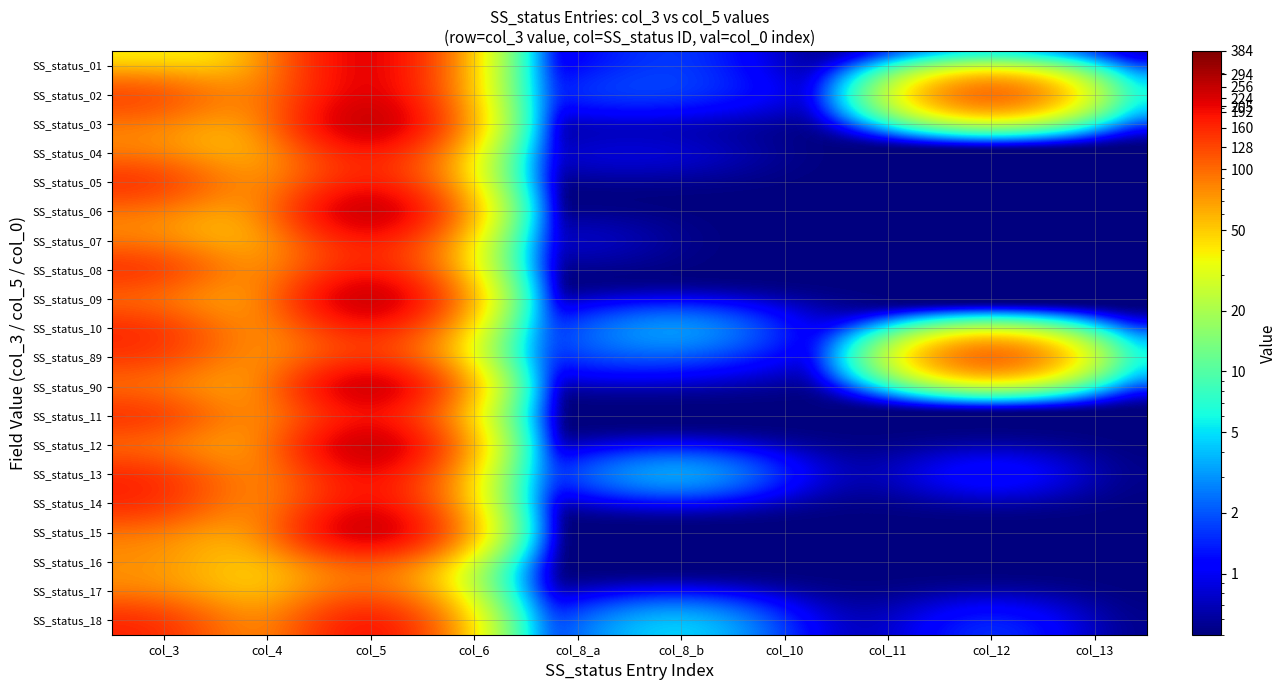

Reading right to left, list all the values displayed in this chart.

SS_status_01: col_13=0.5	col_12=0.5	col_11=0.5	col_10=0.5	col_8_b=2.0	col_8_a=1.0	col_6=0.5	col_5=294.0	col_4=42.0	col_3=37.0
SS_status_02: col_13=0.5	col_12=205.0	col_11=0.5	col_10=1.0	col_8_b=2.0	col_8_a=2.0	col_6=0.5	col_5=294.0	col_4=42.0	col_3=151.0
SS_status_03: col_13=0.5	col_12=0.5	col_11=0.5	col_10=0.5	col_8_b=0.5	col_8_a=0.5	col_6=0.5	col_5=384.0	col_4=32.0	col_3=87.0
SS_status_04: col_13=0.5	col_12=0.5	col_11=0.5	col_10=0.5	col_8_b=1.0	col_8_a=1.0	col_6=0.5	col_5=224.0	col_4=32.0	col_3=81.0
SS_status_05: col_13=0.5	col_12=0.5	col_11=0.5	col_10=0.5	col_8_b=0.5	col_8_a=0.5	col_6=0.5	col_5=224.0	col_4=32.0	col_3=169.0
SS_status_06: col_13=0.5	col_12=0.5	col_11=0.5	col_10=0.5	col_8_b=0.5	col_8_a=0.5	col_6=0.5	col_5=384.0	col_4=32.0	col_3=87.0
SS_status_07: col_13=0.5	col_12=0.5	col_11=0.5	col_10=0.5	col_8_b=0.5	col_8_a=1.0	col_6=0.5	col_5=224.0	col_4=32.0	col_3=81.0
SS_status_08: col_13=0.5	col_12=0.5	col_11=0.5	col_10=0.5	col_8_b=0.5	col_8_a=0.5	col_6=0.5	col_5=224.0	col_4=32.0	col_3=169.0
SS_status_09: col_13=0.5	col_12=0.5	col_11=0.5	col_10=0.5	col_8_b=0.5	col_8_a=0.5	col_6=0.5	col_5=384.0	col_4=32.0	col_3=87.0
SS_status_10: col_13=0.5	col_12=0.5	col_11=0.5	col_10=1.0	col_8_b=5.0	col_8_a=2.0	col_6=0.5	col_5=224.0	col_4=32.0	col_3=169.0
SS_status_89: col_13=0.5	col_12=205.0	col_11=0.5	col_10=1.0	col_8_b=2.0	col_8_a=2.0	col_6=0.5	col_5=168.0	col_4=42.0	col_3=148.0
SS_status_90: col_13=0.5	col_12=0.5	col_11=0.5	col_10=0.5	col_8_b=0.5	col_8_a=0.5	col_6=0.5	col_5=384.0	col_4=32.0	col_3=87.0
SS_status_11: col_13=0.5	col_12=0.5	col_11=0.5	col_10=0.5	col_8_b=0.5	col_8_a=0.5	col_6=0.5	col_5=224.0	col_4=32.0	col_3=169.0
SS_status_12: col_13=0.5	col_12=0.5	col_11=0.5	col_10=0.5	col_8_b=0.5	col_8_a=0.5	col_6=0.5	col_5=384.0	col_4=32.0	col_3=87.0
SS_status_13: col_13=0.5	col_12=2.0	col_11=0.5	col_10=1.0	col_8_b=6.0	col_8_a=2.0	col_6=0.5	col_5=256.0	col_4=32.0	col_3=170.0
SS_status_14: col_13=0.5	col_12=0.5	col_11=0.5	col_10=0.5	col_8_b=0.5	col_8_a=0.5	col_6=0.5	col_5=256.0	col_4=32.0	col_3=170.0
SS_status_15: col_13=0.5	col_12=0.5	col_11=0.5	col_10=0.5	col_8_b=0.5	col_8_a=0.5	col_6=0.5	col_5=384.0	col_4=32.0	col_3=87.0
SS_status_16: col_13=0.5	col_12=0.5	col_11=0.5	col_10=0.5	col_8_b=0.5	col_8_a=0.5	col_6=0.5	col_5=128.0	col_4=32.0	col_3=78.0
SS_status_17: col_13=0.5	col_12=0.5	col_11=0.5	col_10=0.5	col_8_b=0.5	col_8_a=0.5	col_6=0.5	col_5=128.0	col_4=32.0	col_3=78.0
SS_status_18: col_13=0.5	col_12=2.0	col_11=0.5	col_10=1.0	col_8_b=6.0	col_8_a=2.0	col_6=0.5	col_5=256.0	col_4=32.0	col_3=170.0